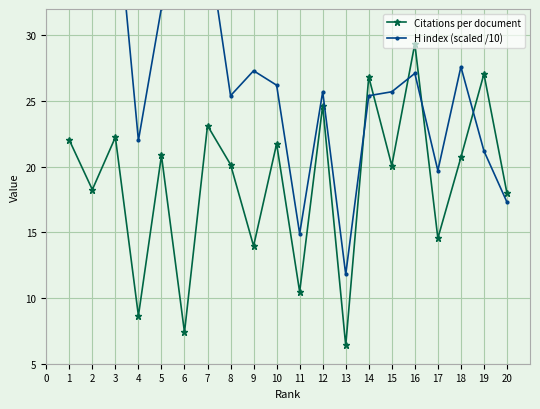

What is the highest value of the Citations per document series?

29.4